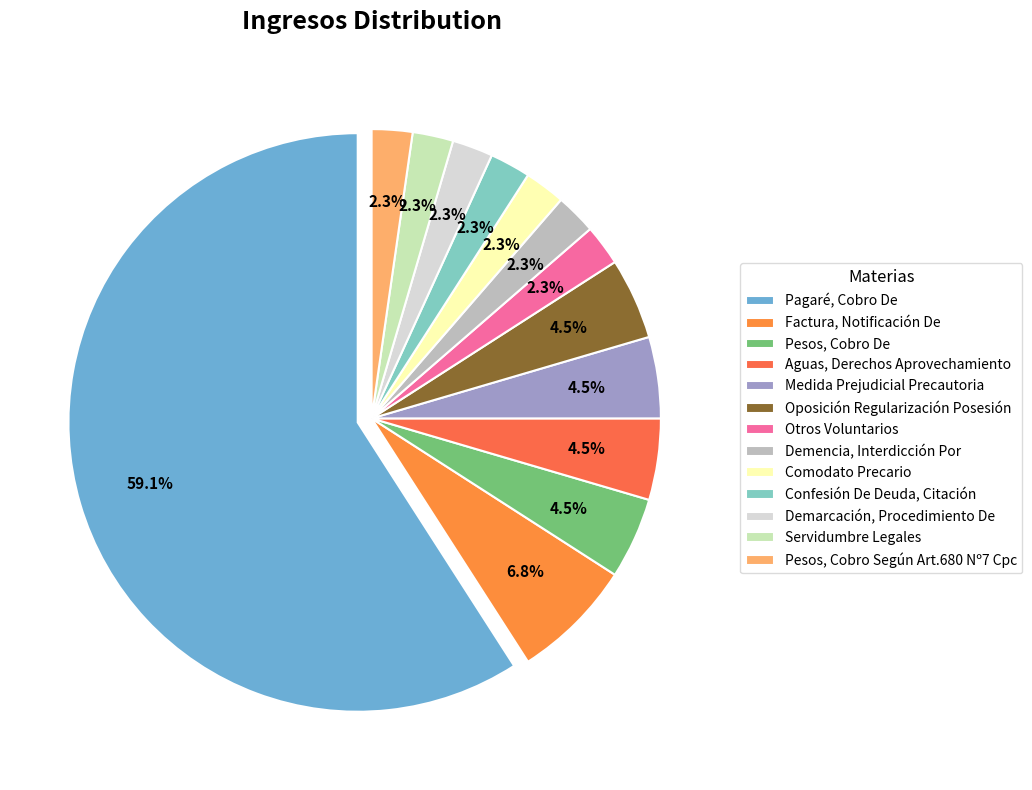

Is there a majority slice in this chart?

Yes